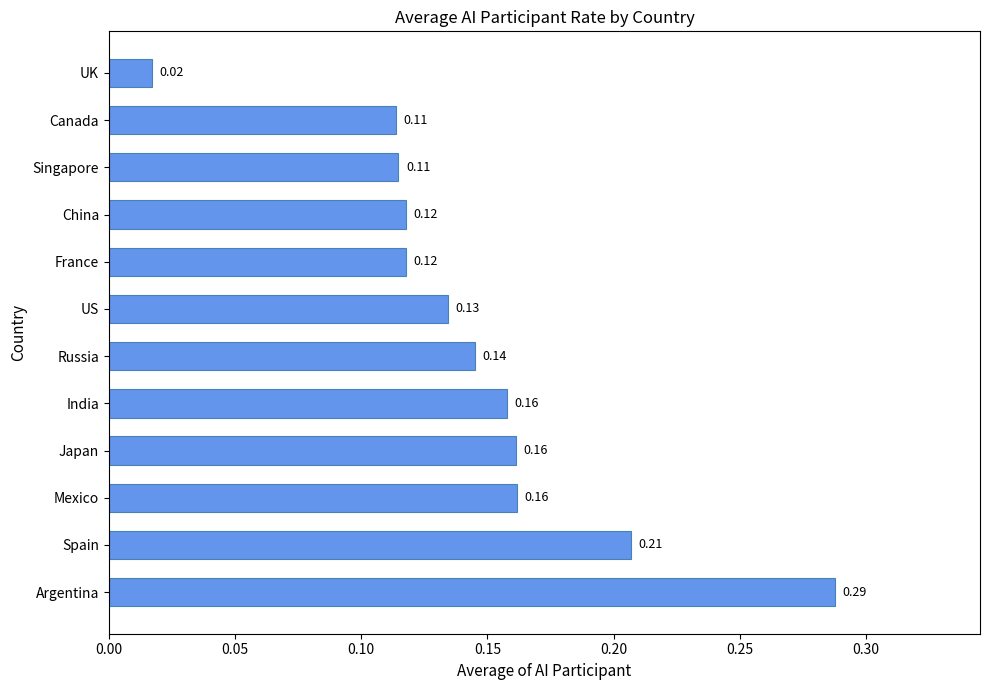

Between Singapore and UK, which is larger?

Singapore